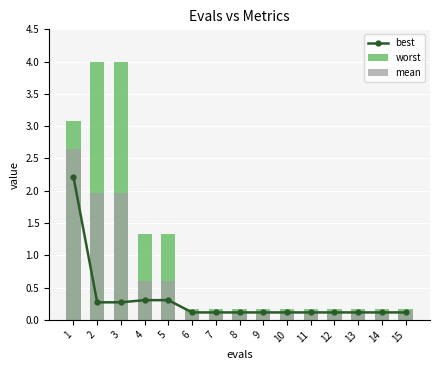

List the series in order of their overall mean, highest first.

worst, mean, best